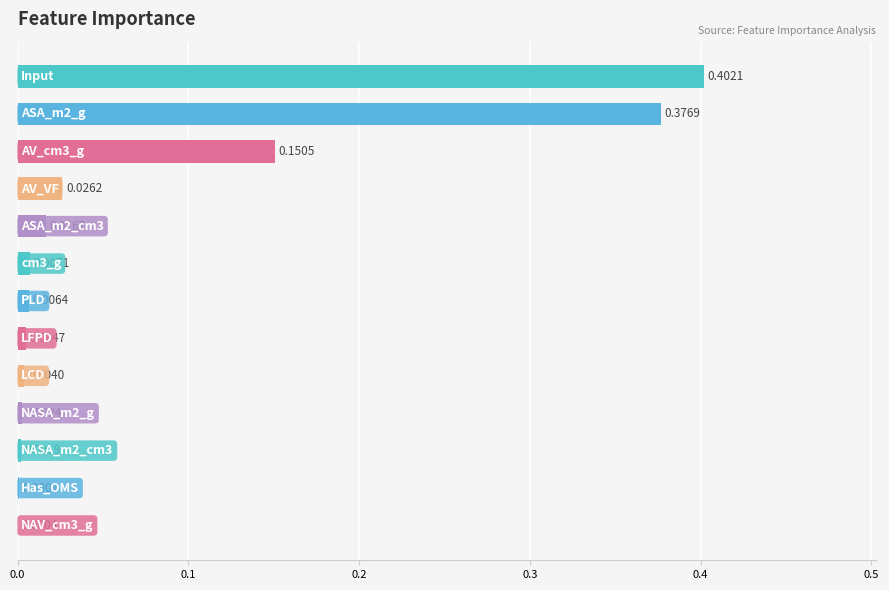

What is the sum of all values?

1.0